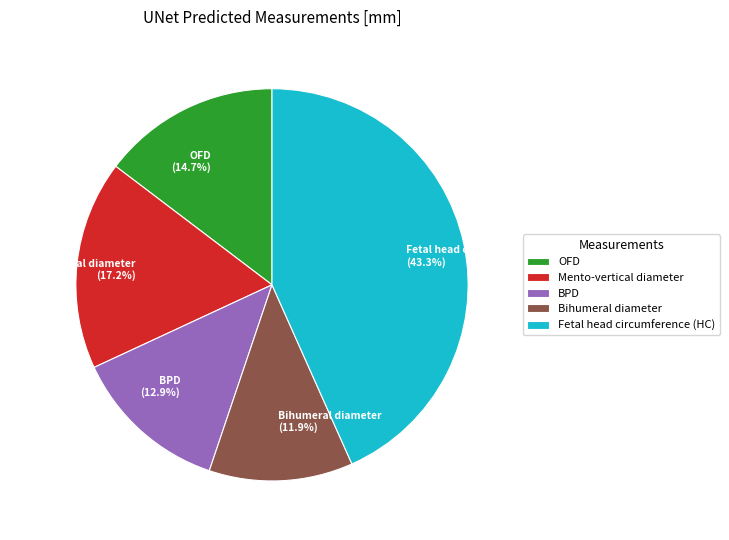

True or false: Fetal head circumference (HC) accounts for 51% of the total.

False